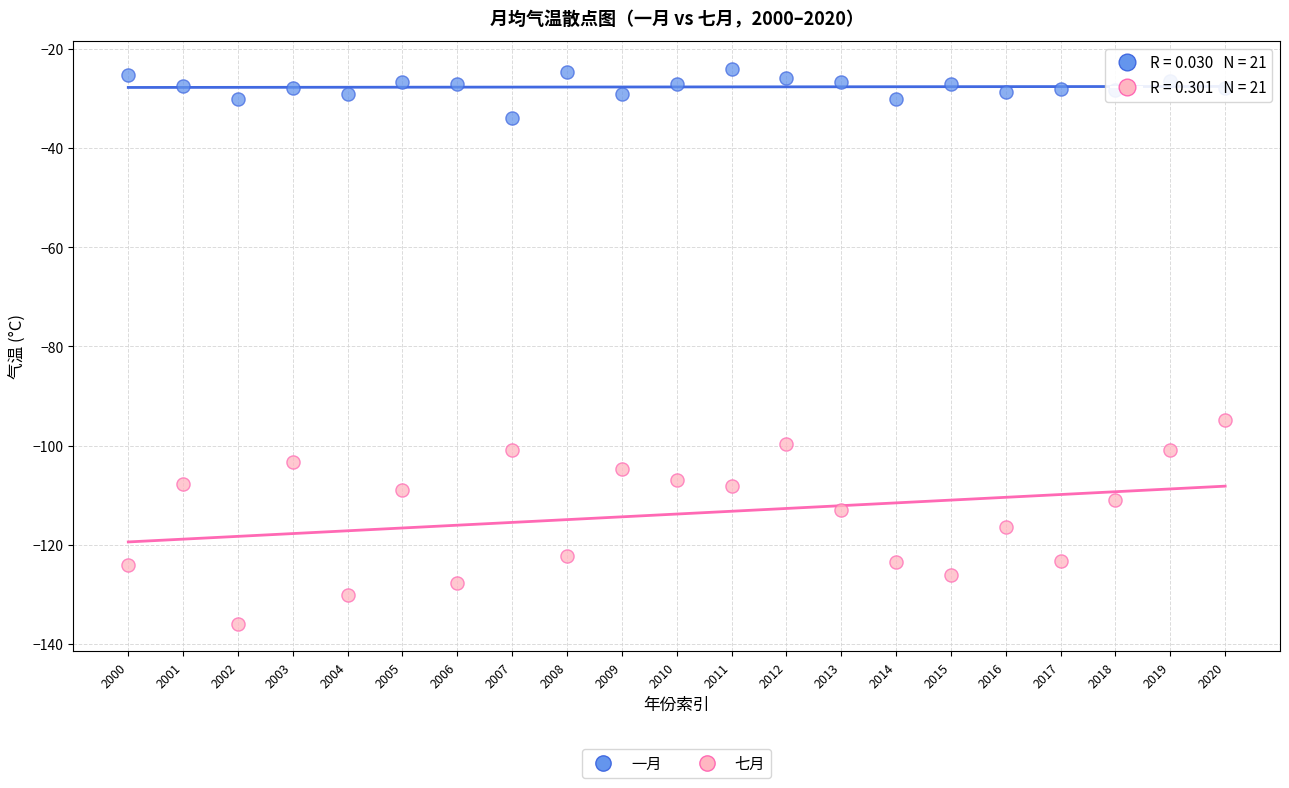

What are all the series names shown in the legend?

一月, 七月